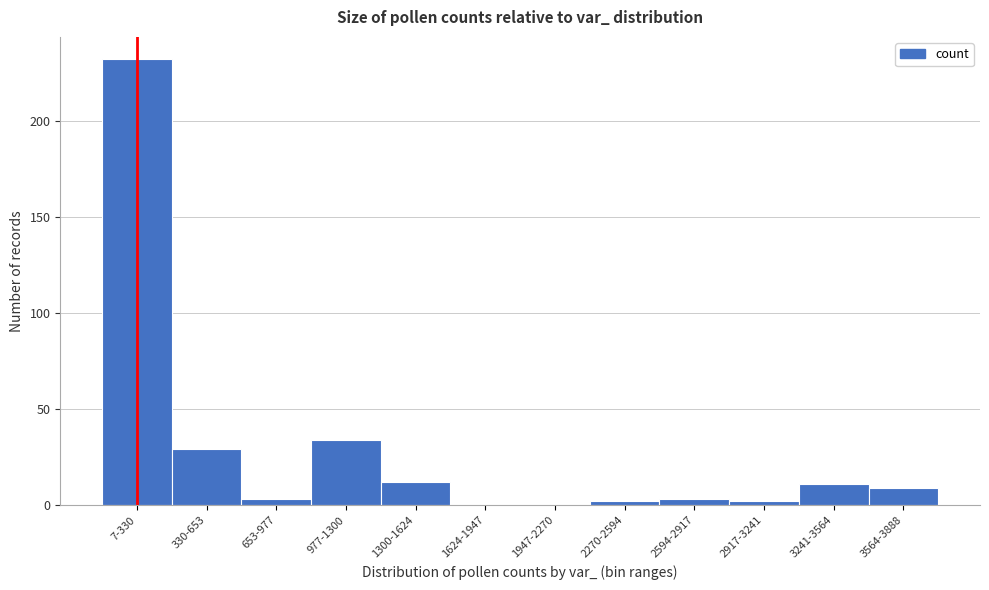

Reading left to right, transcribe all the data shown in this chart.

7-330=232	330-653=29	653-977=3	977-1300=34	1300-1624=12	1624-1947=0	1947-2270=0	2270-2594=2	2594-2917=3	2917-3241=2	3241-3564=11	3564-3888=9